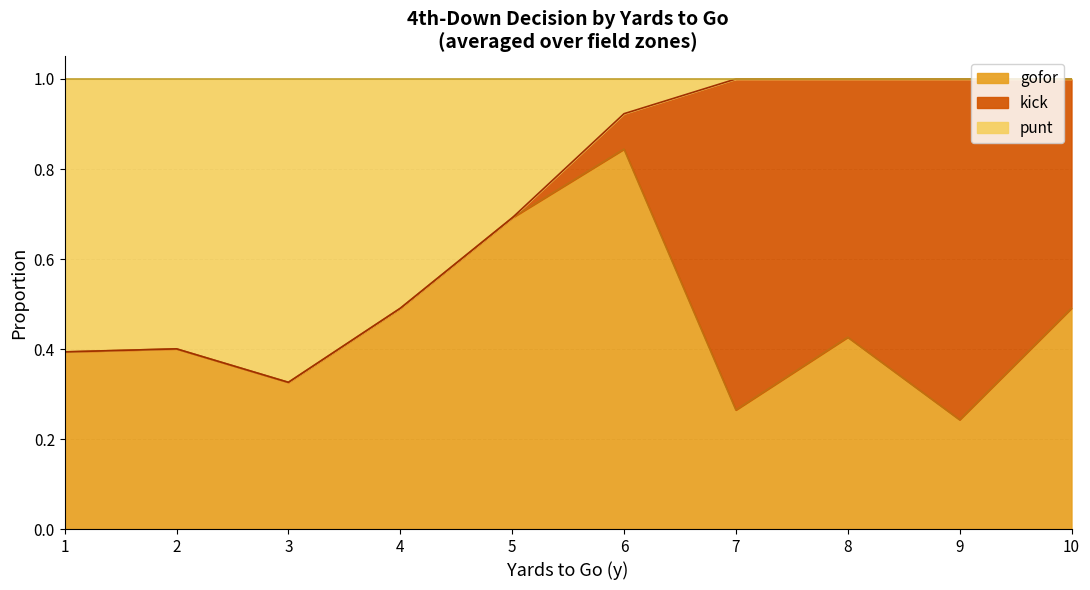

At which label does gofor reach its peak?

6